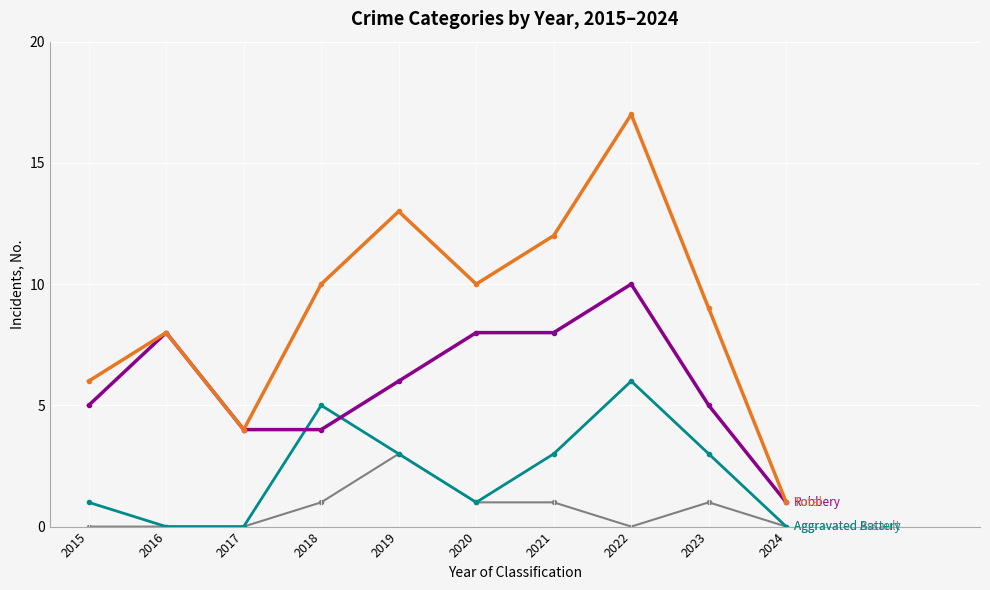

At which category is the sum across all series the highest?

2022